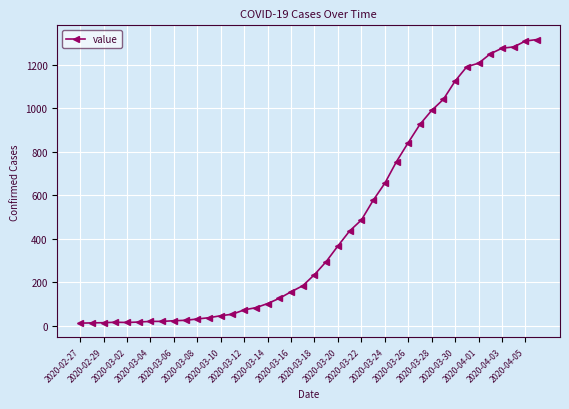

What is the maximum value shown in the chart?

1317